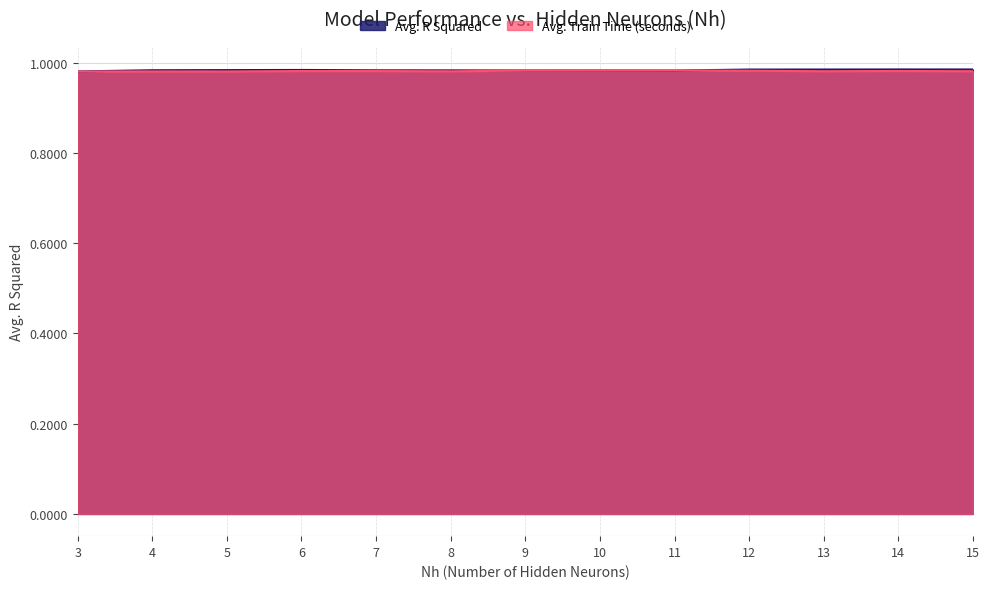

What is the highest value of the Avg. Train Time (seconds) series?

1.0